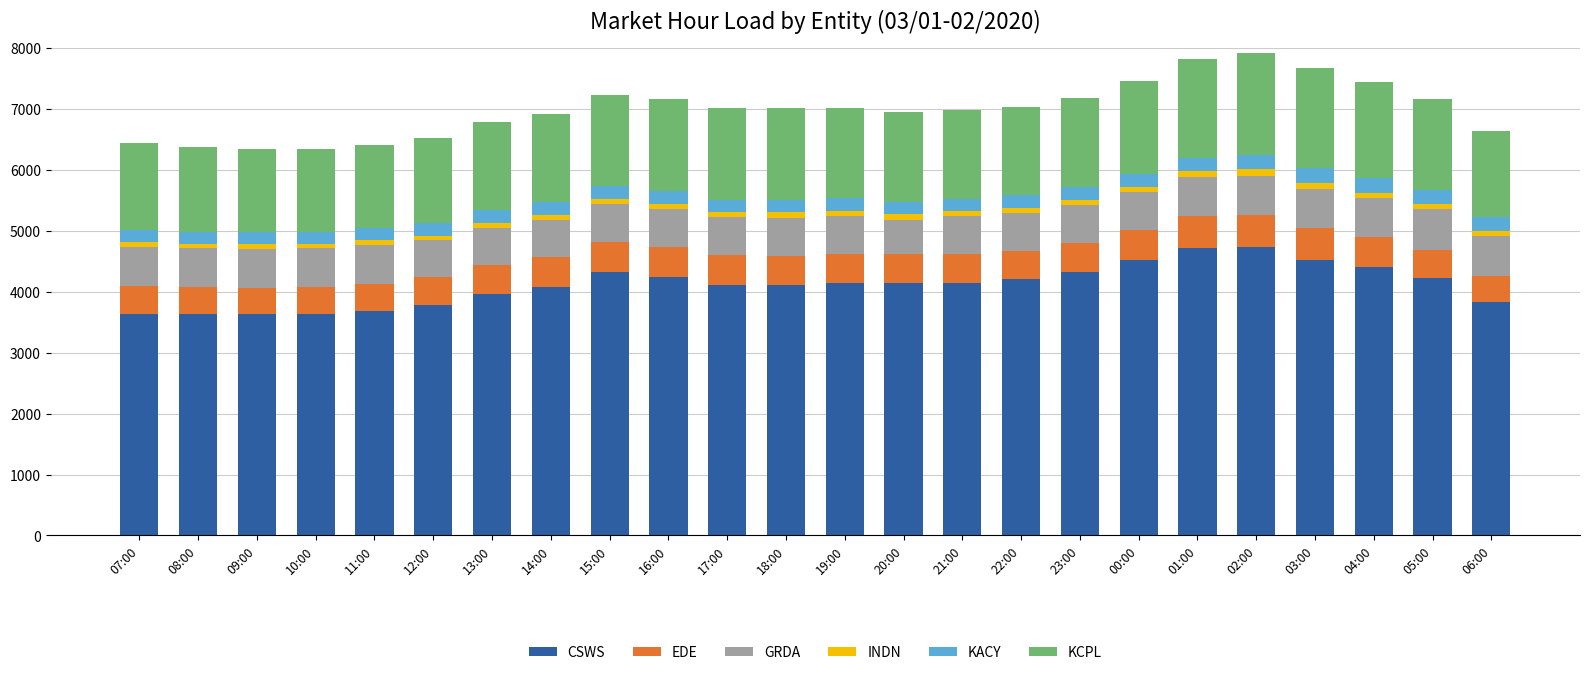

True or false: CSWS has a value of 6000.0 at 09:00.

False